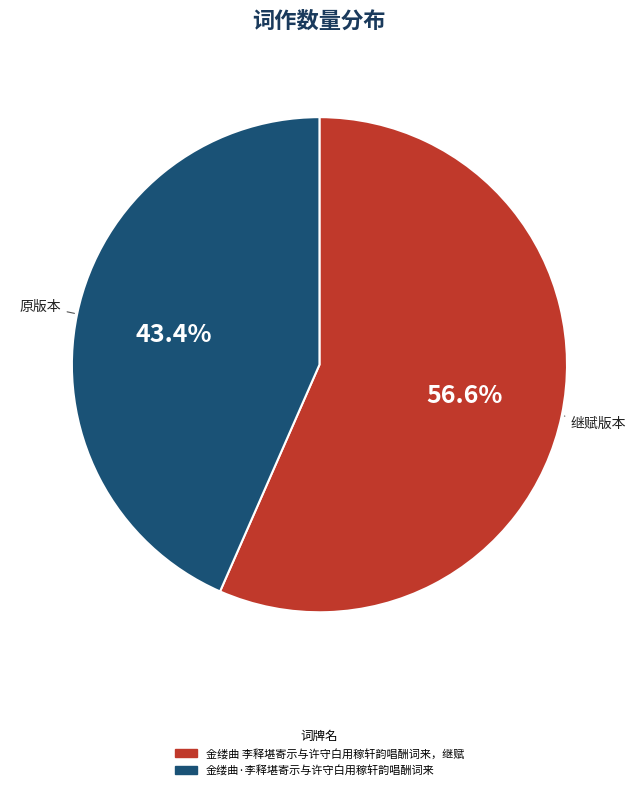

Count the number of slices in the pie.

2